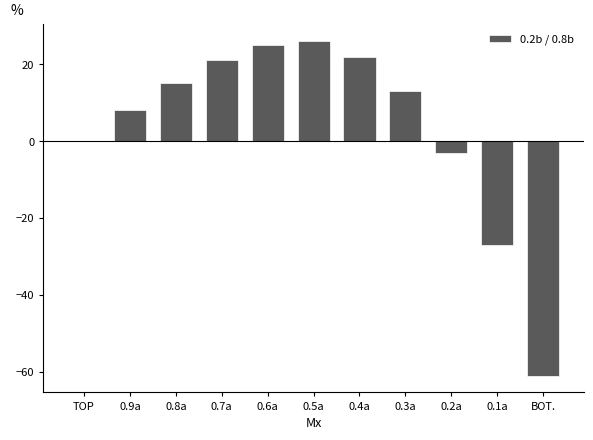

At which label does the data first exceed 13?

0.8a